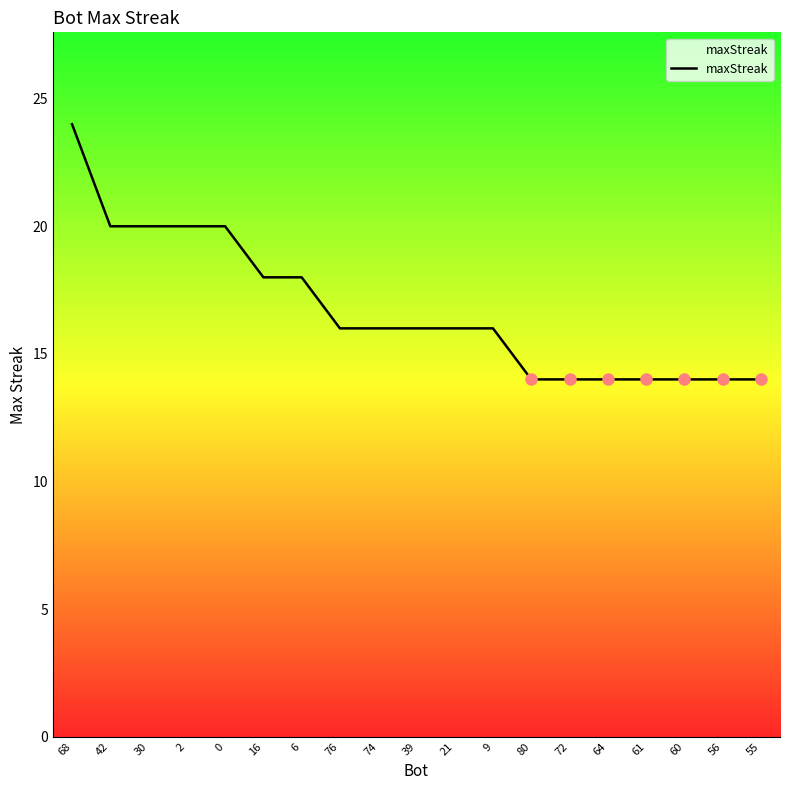

Reading left to right, list all the values displayed in this chart.

24	20	20	20	20	18	18	16	16	16	16	16	14	14	14	14	14	14	14